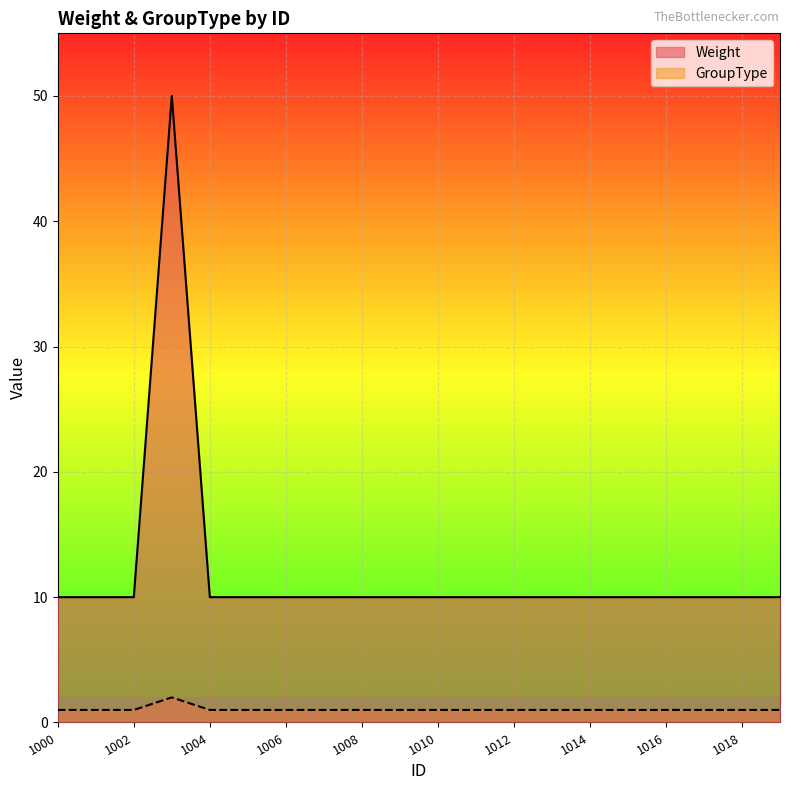

Is it true that GroupType equals 2 at 1002?

False